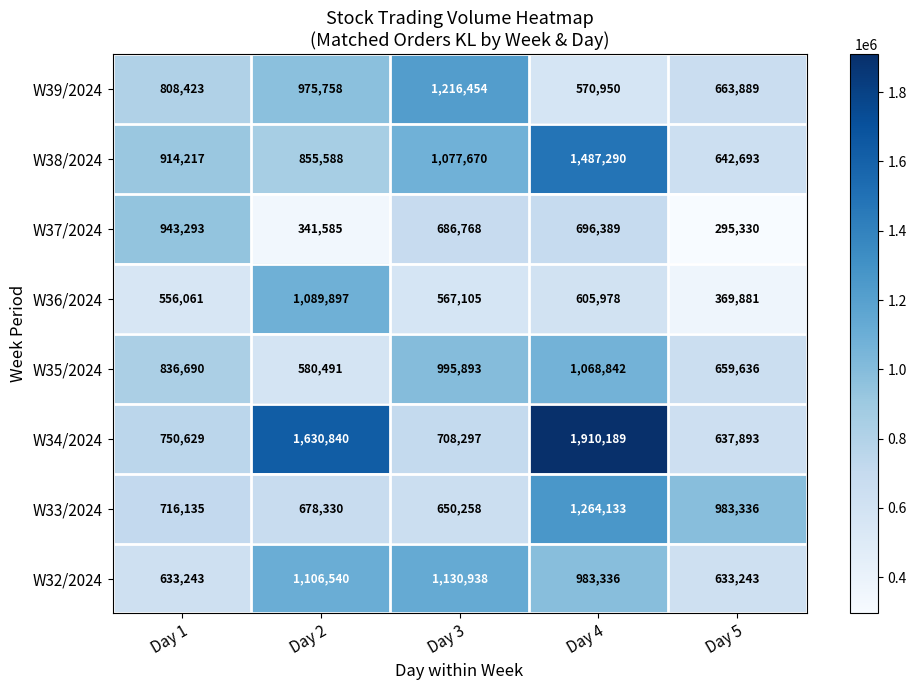

Which series has the largest range (max minus min)?

W34/2024